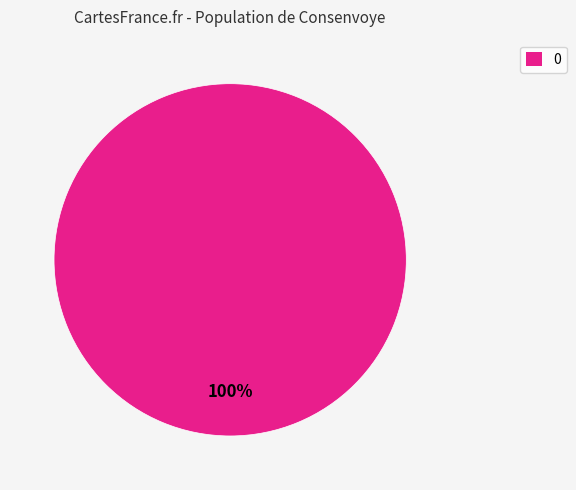

Is there any slice that represents more than half of the pie?

Yes